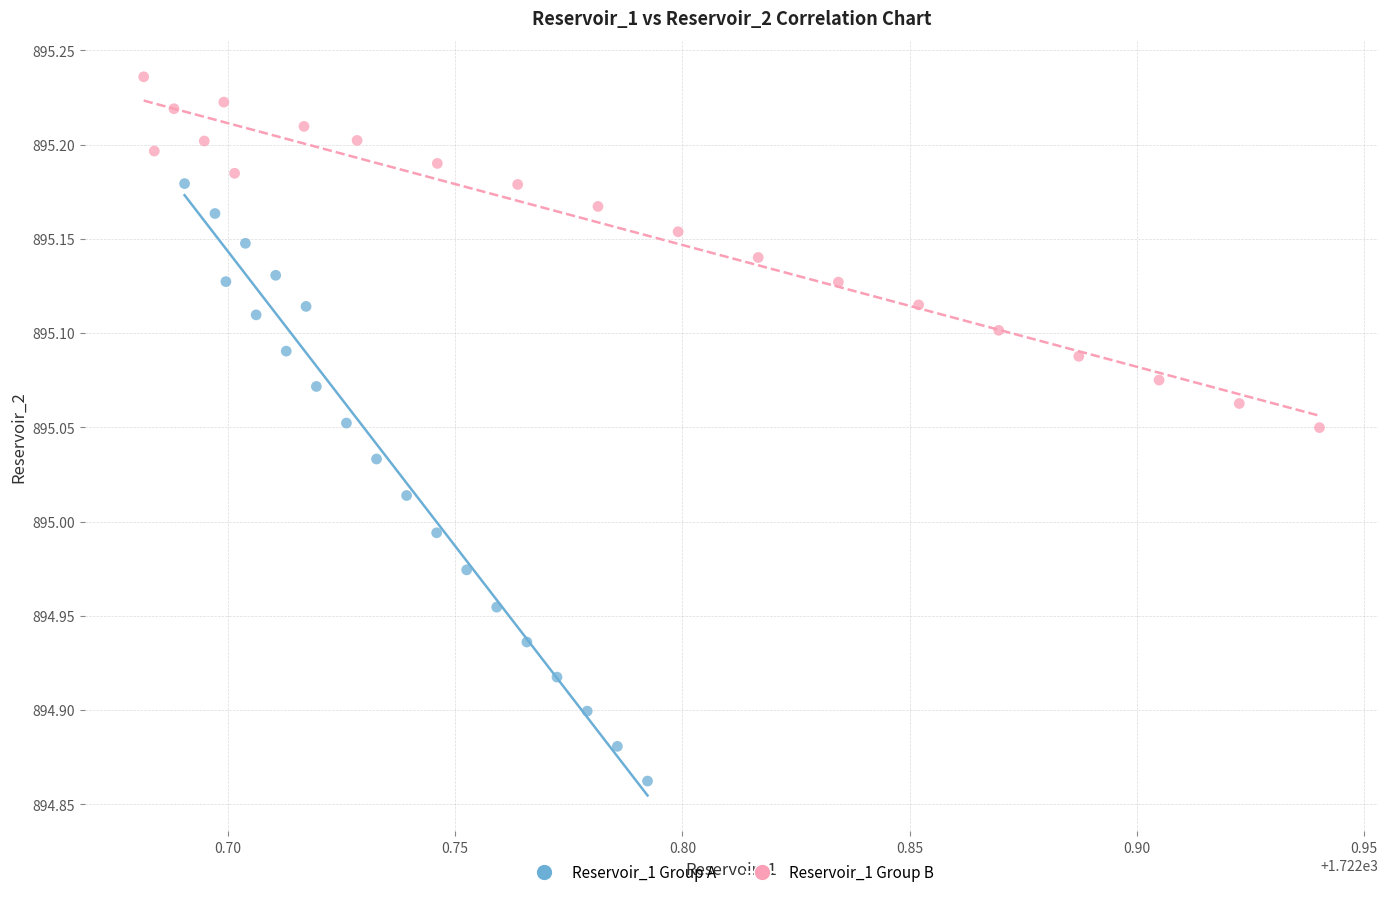

What are all the series names shown in the legend?

Reservoir_1 Group A, Reservoir_1 Group B